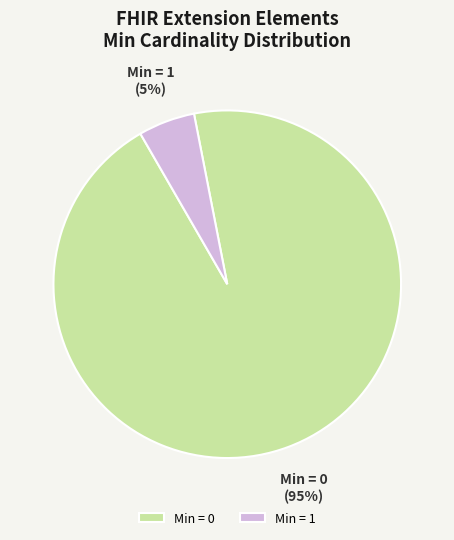

To the nearest percent, what is the average slice percentage?

50%